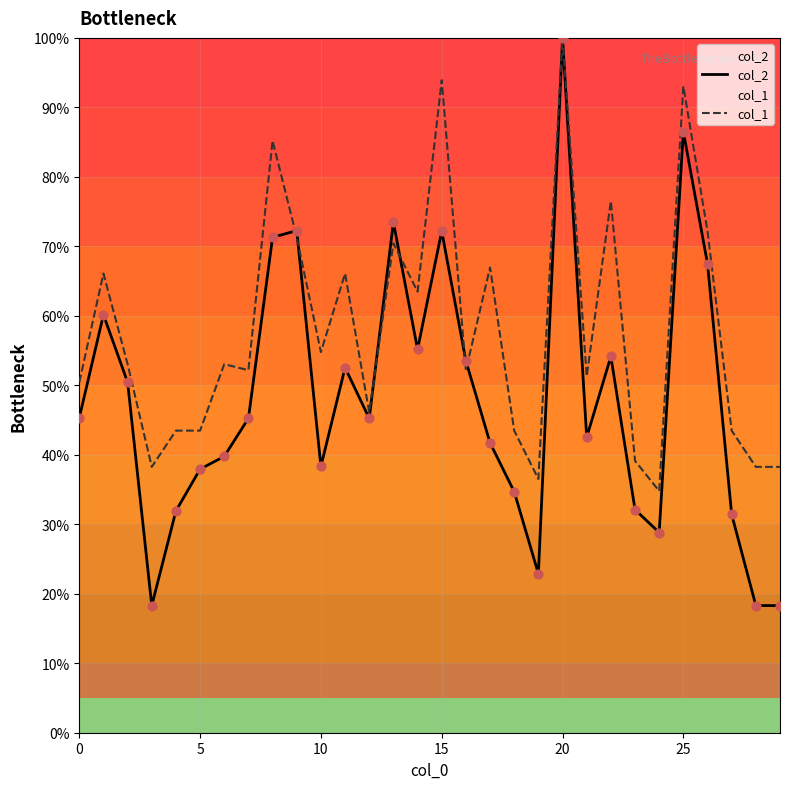

Which series has the widest spread of Y values?

col_2